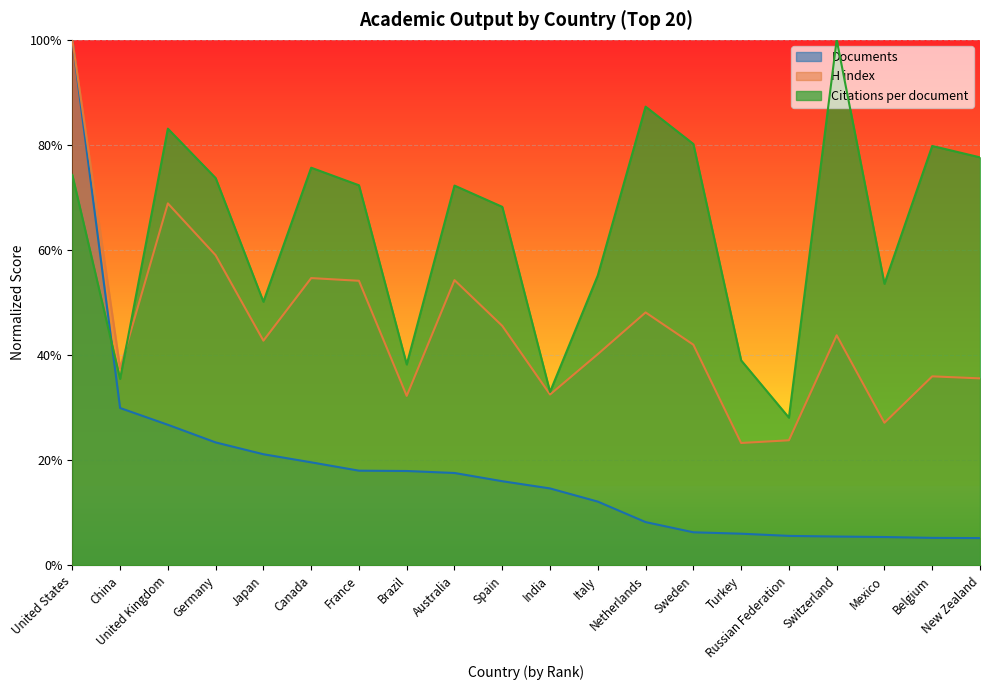

What is the spread (max minus min) of values at France?

54.3